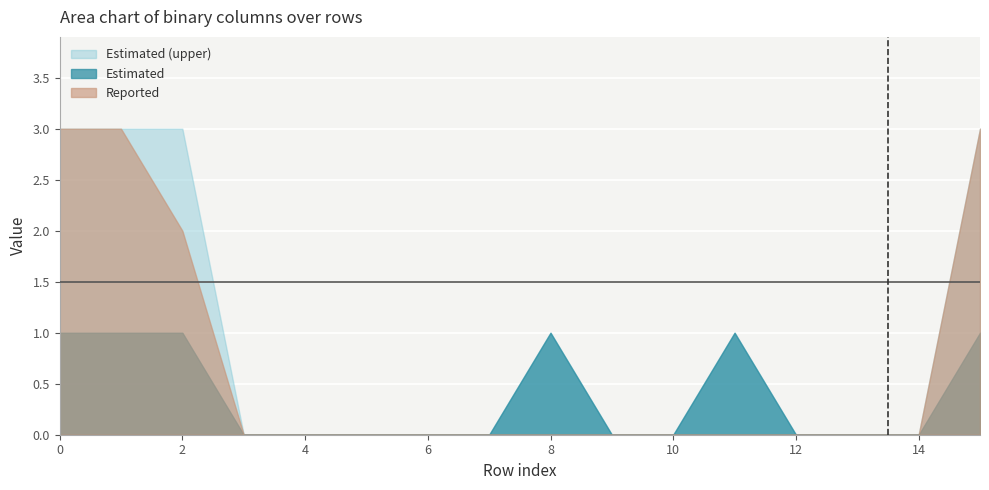

The value of Reported at 12 is 0. True or false?

True